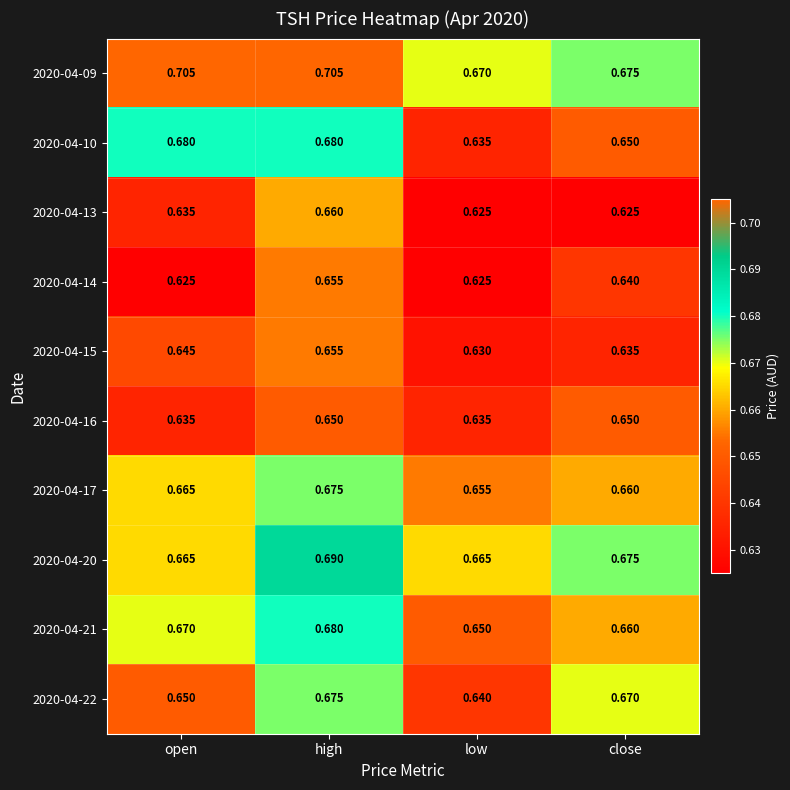

List the labels in order of 2020-04-15 value, smallest first.

low, close, open, high